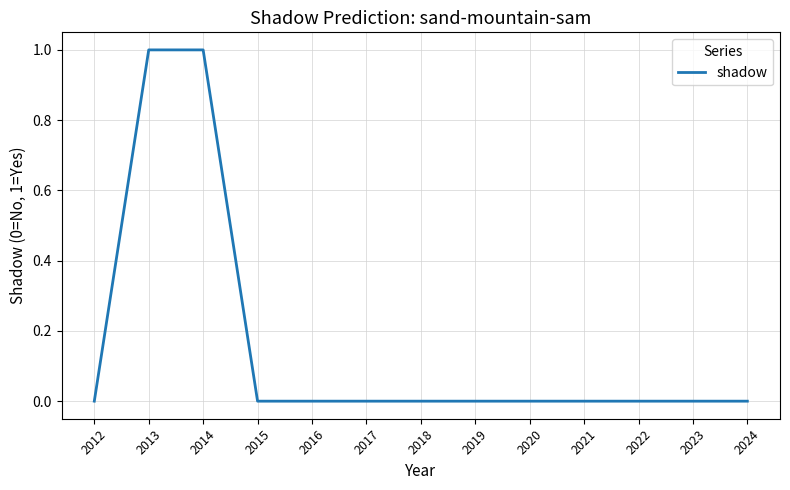

Is this an area chart (filled region under the line)?

No